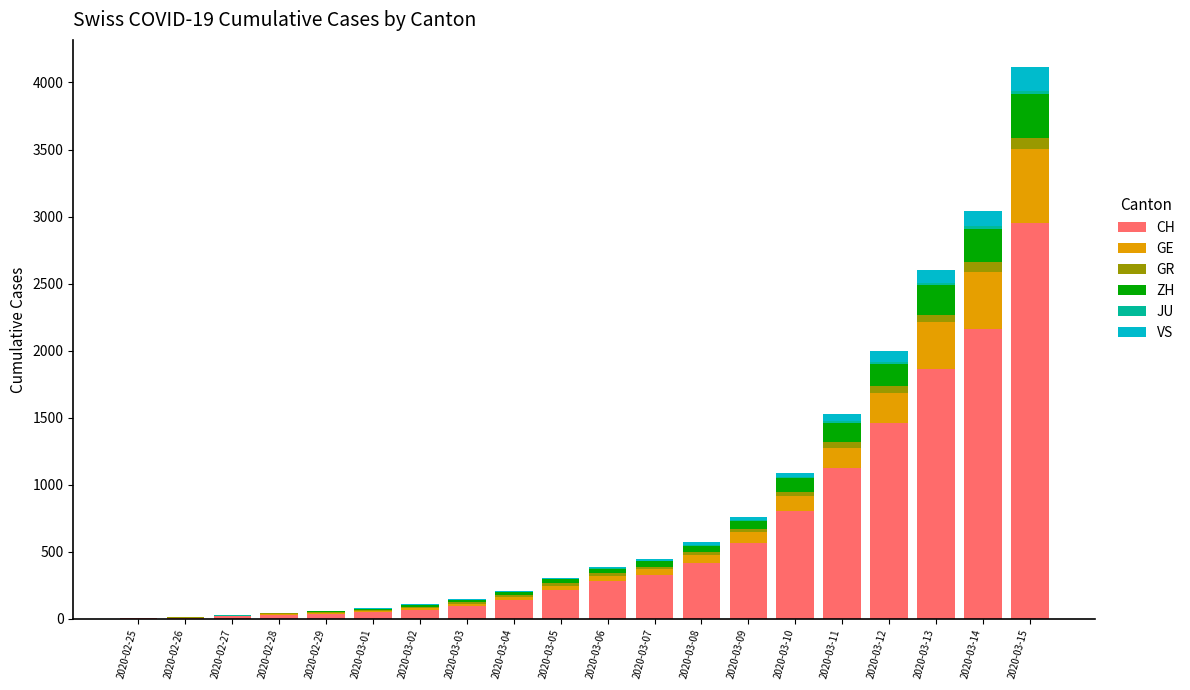

Which category has the highest value in the CH series?

2020-03-15